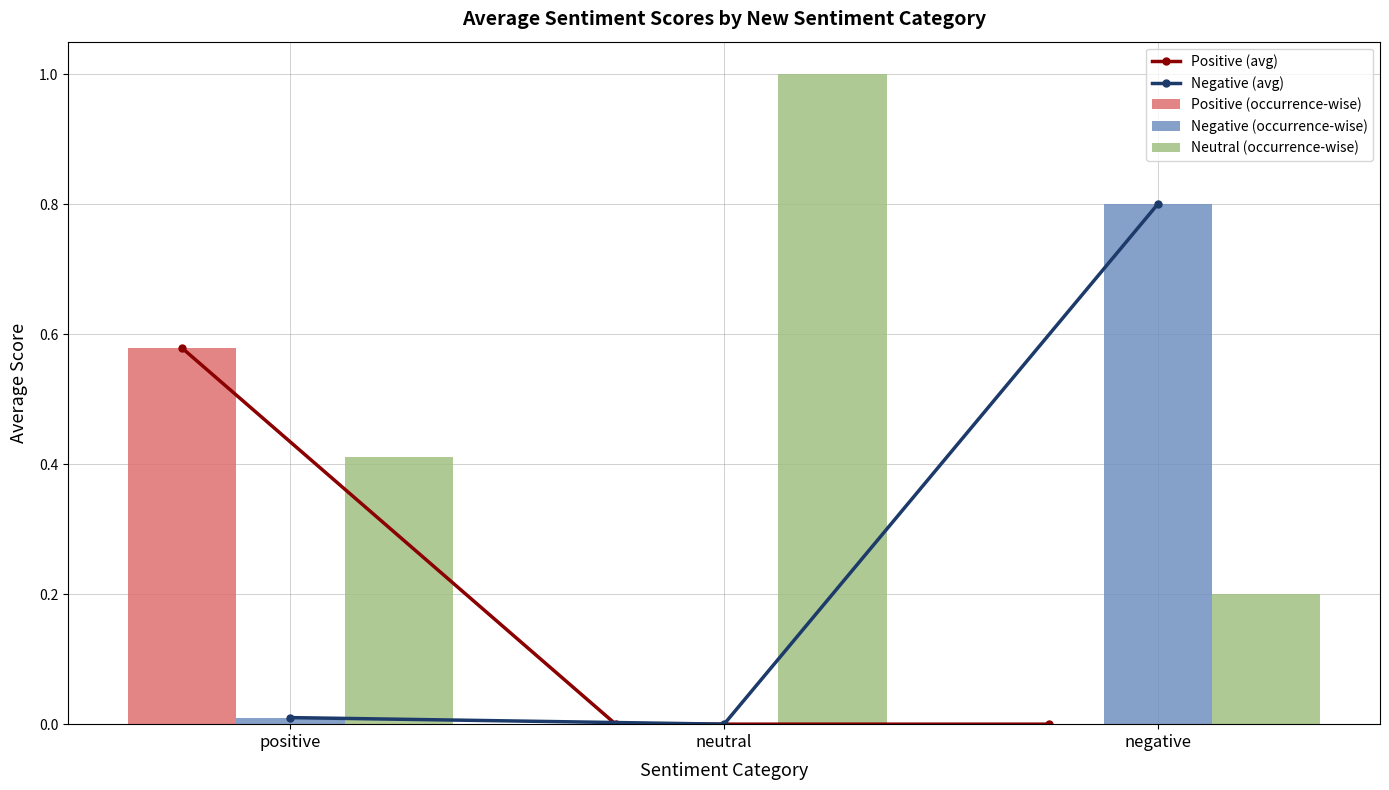

List the series in order of their peak value, lowest first.

Positive (avg), Positive (occurrence-wise), Negative (avg), Negative (occurrence-wise), Neutral (occurrence-wise)